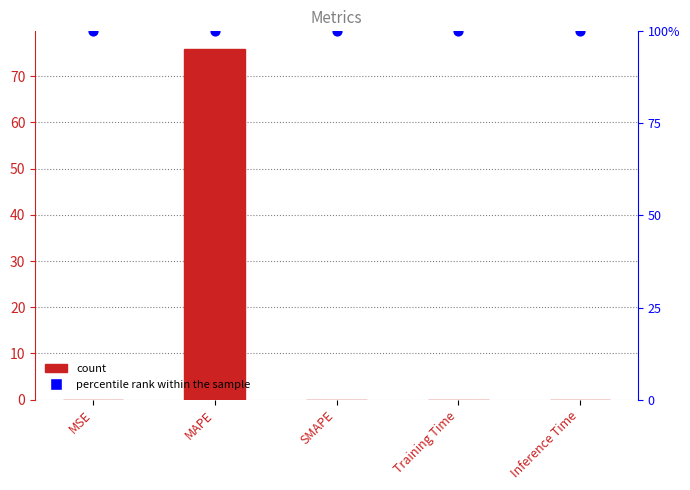

What is the total value across all series at MAPE?

175.9